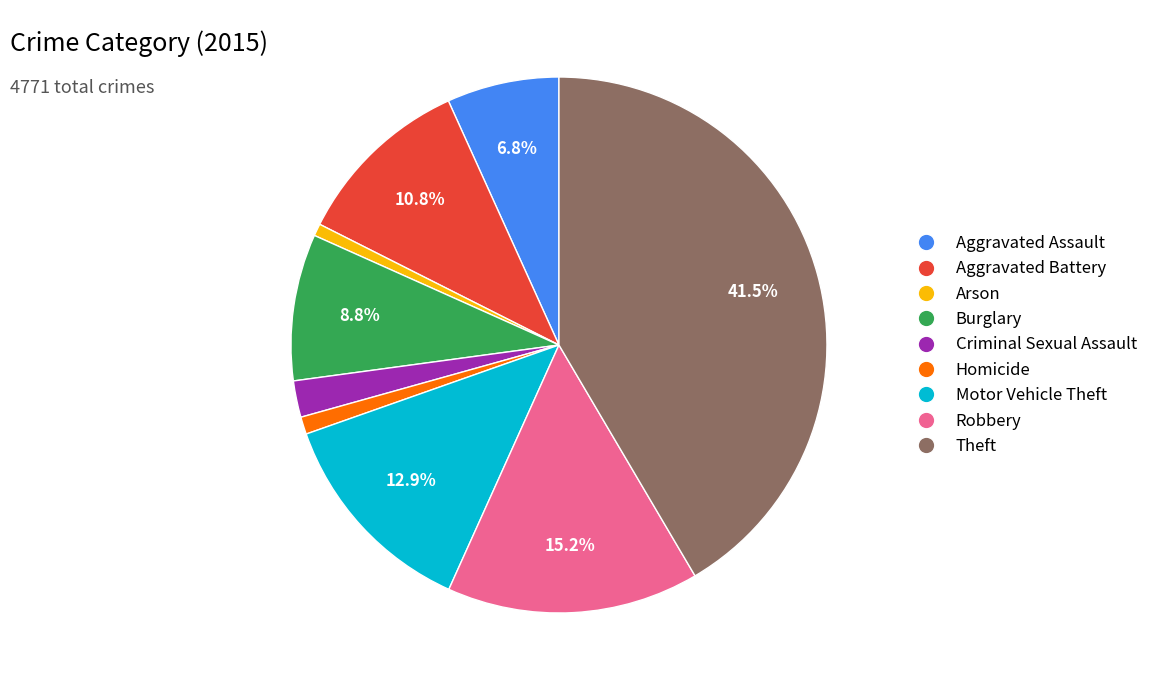

Is it true that Homicide is 15% of the pie?

False